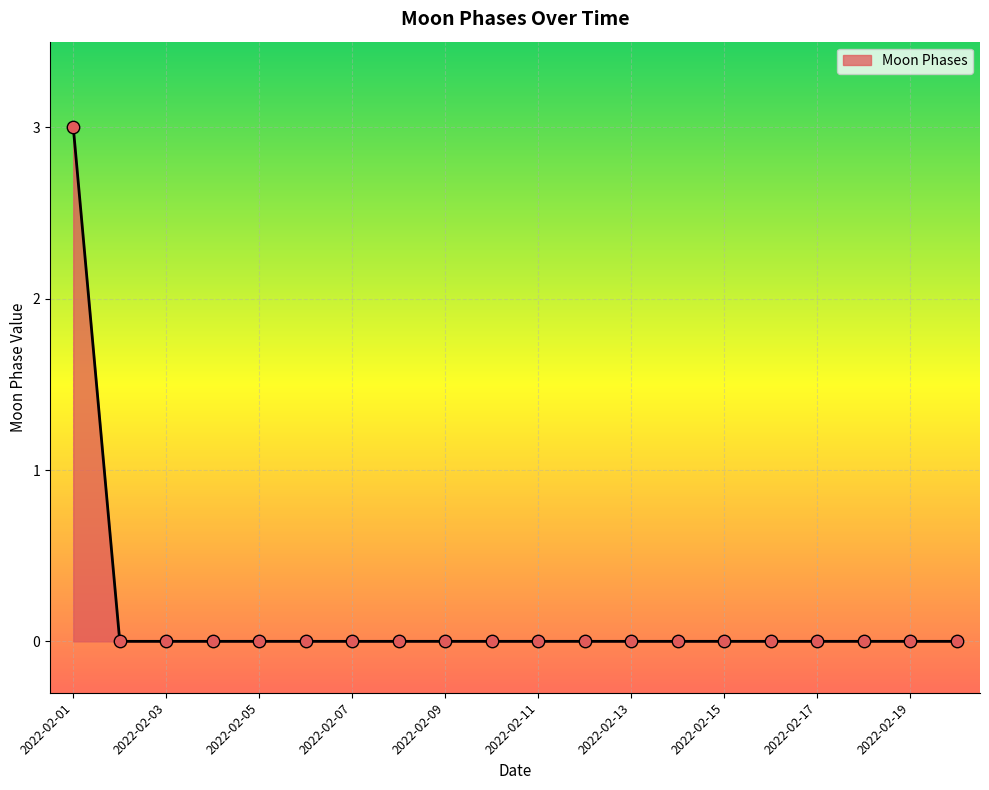

What is the maximum value shown in the chart?

3